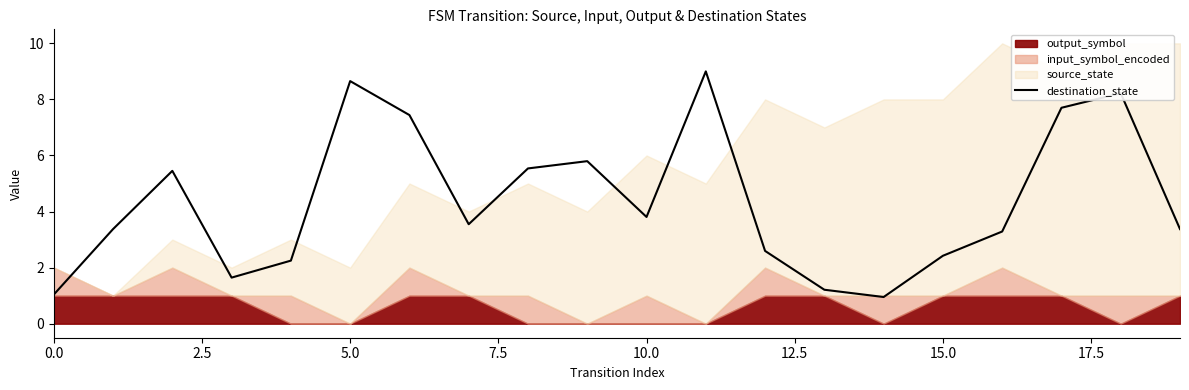

How many categories are shown in the chart?

20